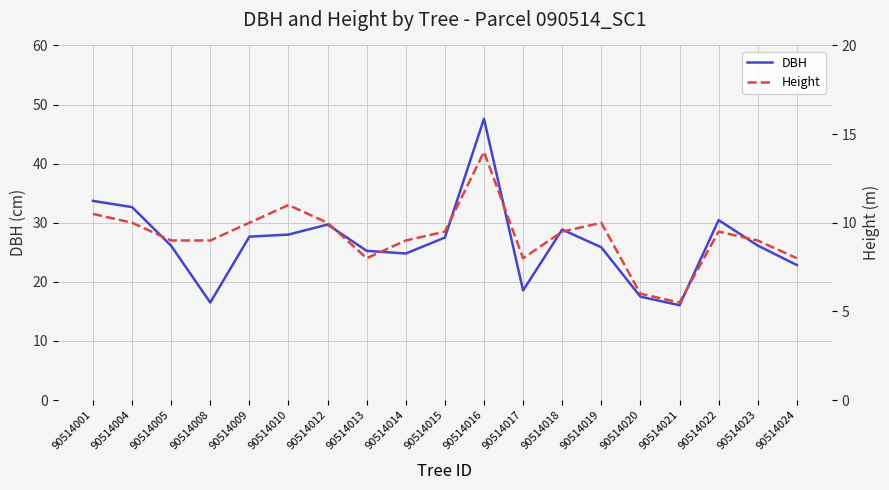

What is the value of the DBH point at the 8th from the left?

25.2